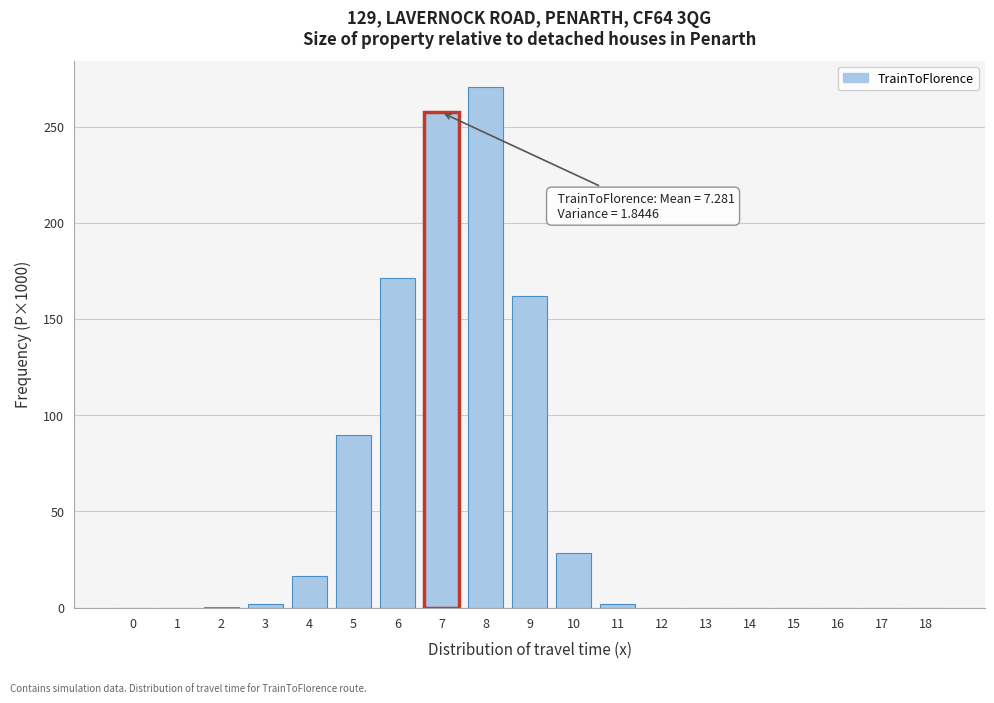

What is the greatest value displayed?

270.5